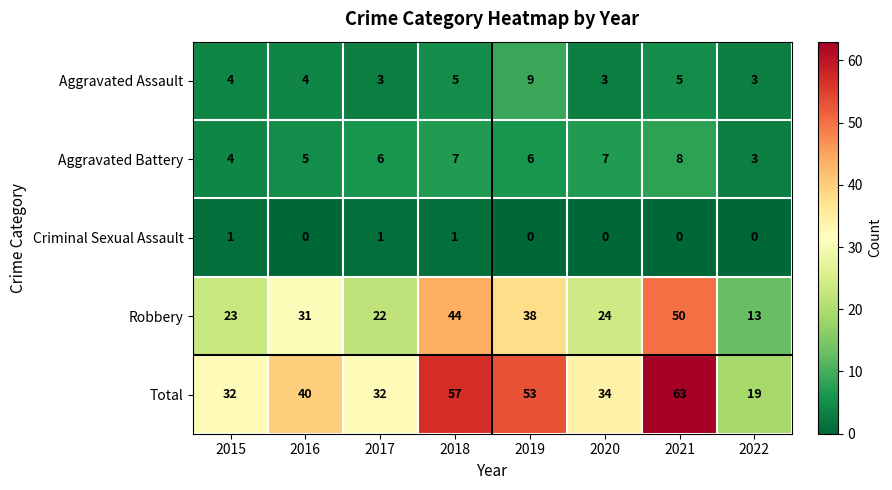

What is the difference between the maximum and second lowest values in the Robbery series?

28